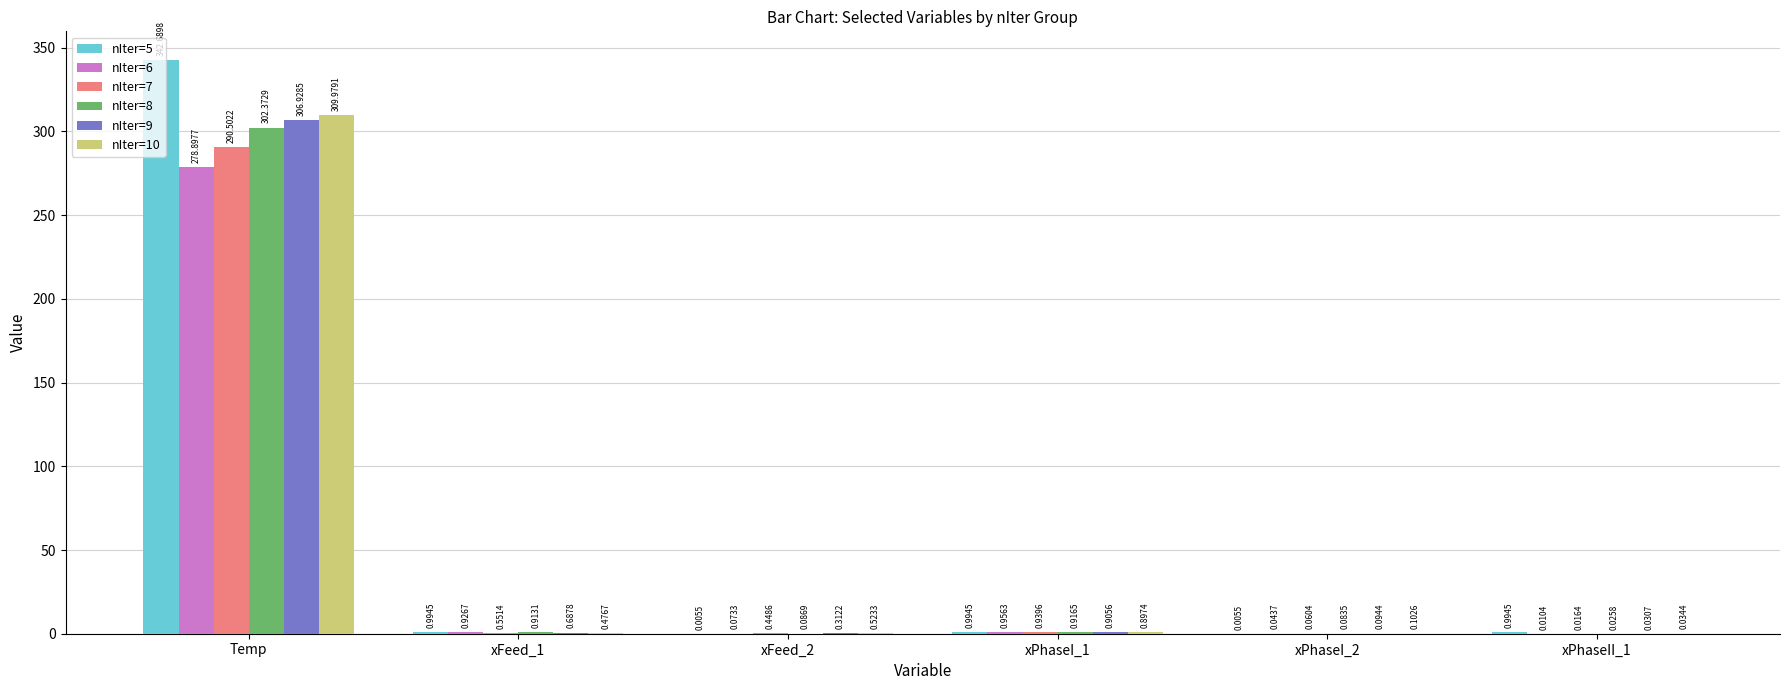

What is the sum of all nIter=5 values?

345.7